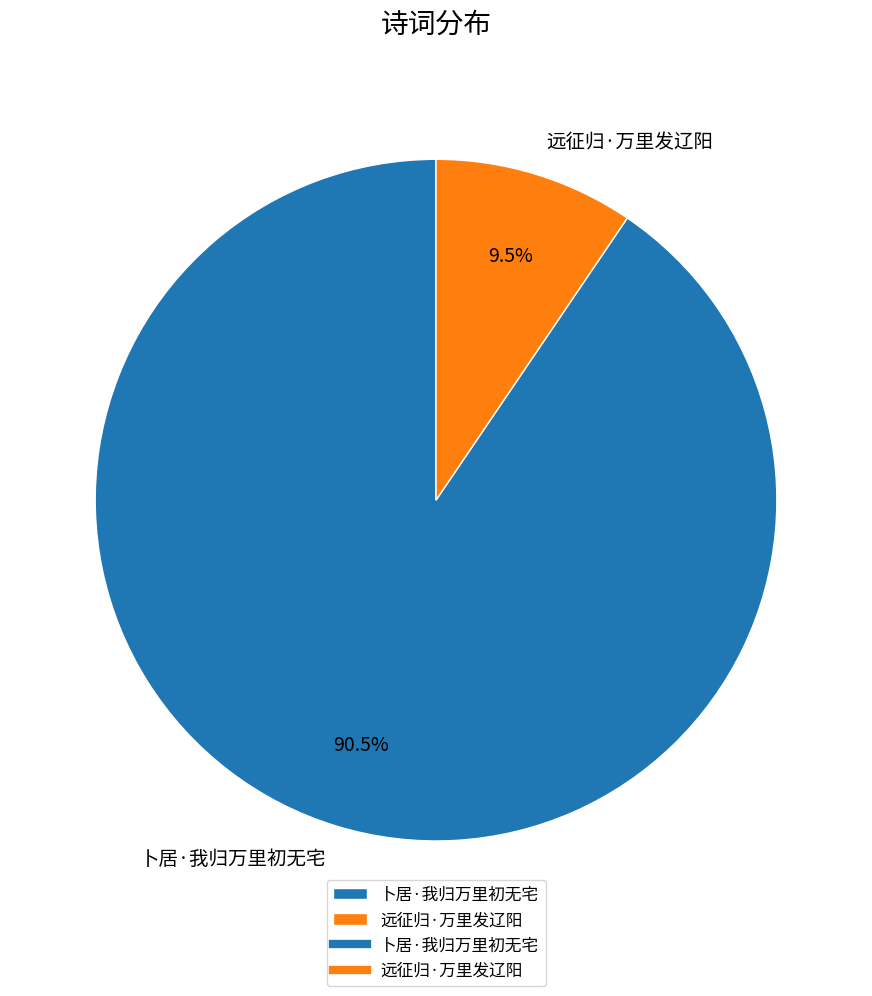

What is the largest slice in the pie chart?

卜居·我归万里初无宅